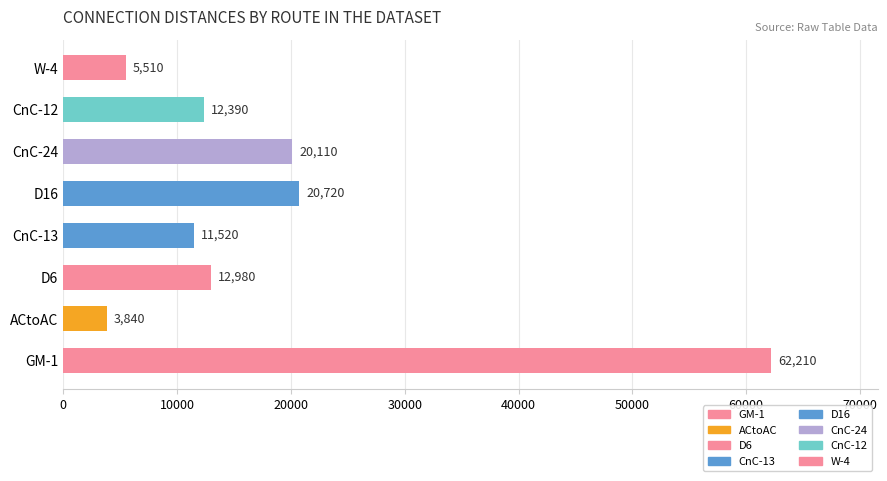

True or false: the data shows 19233 at CnC-12.

False